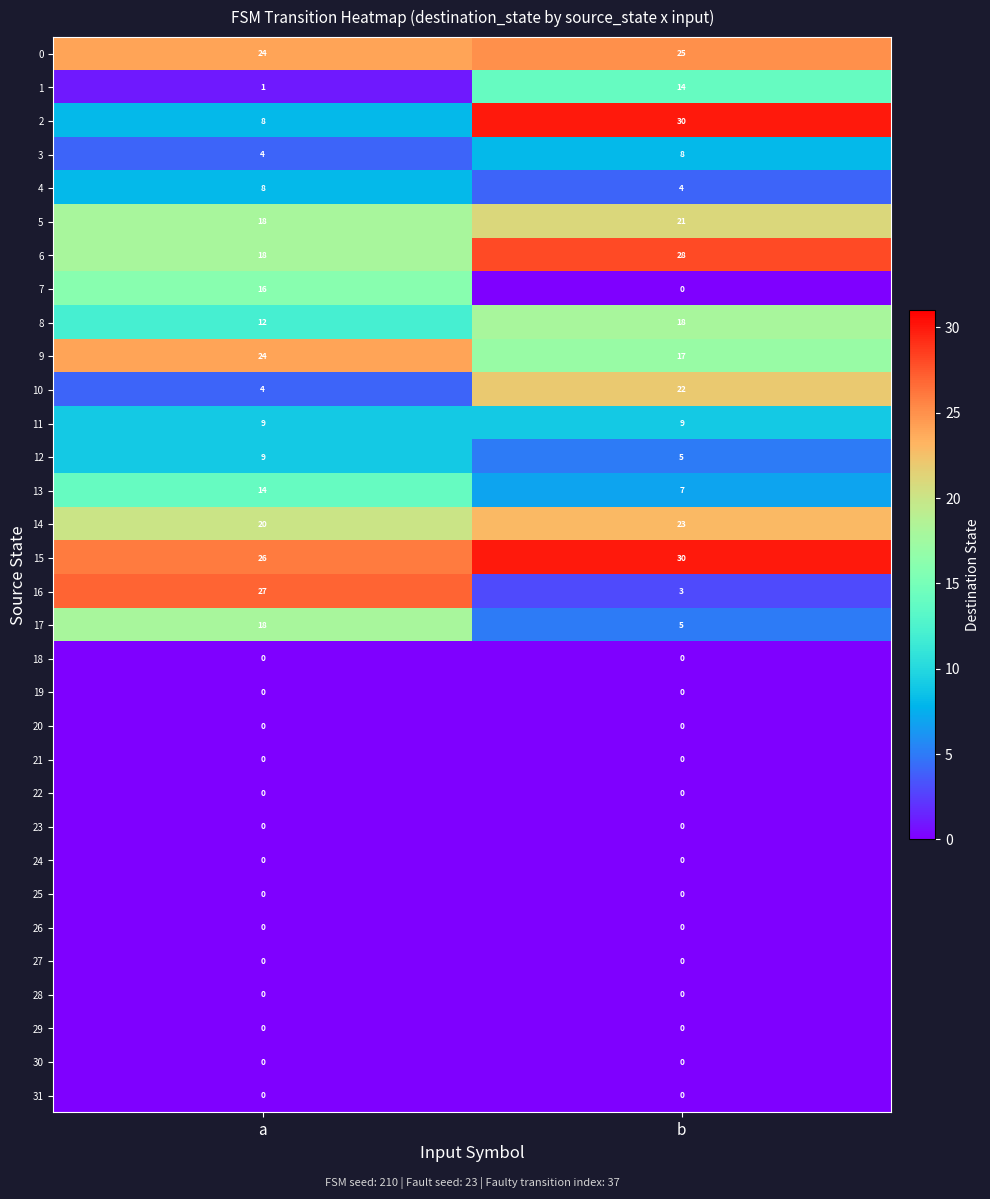

At which label does 9 reach its minimum?

b